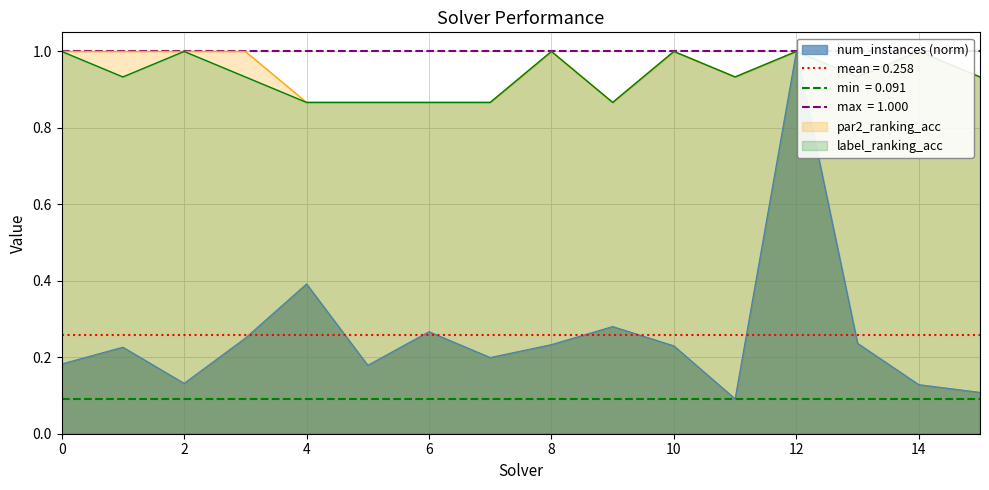

Is the value of num_instances at 5 greater than the value of par2_ranking_acc at 15?

No